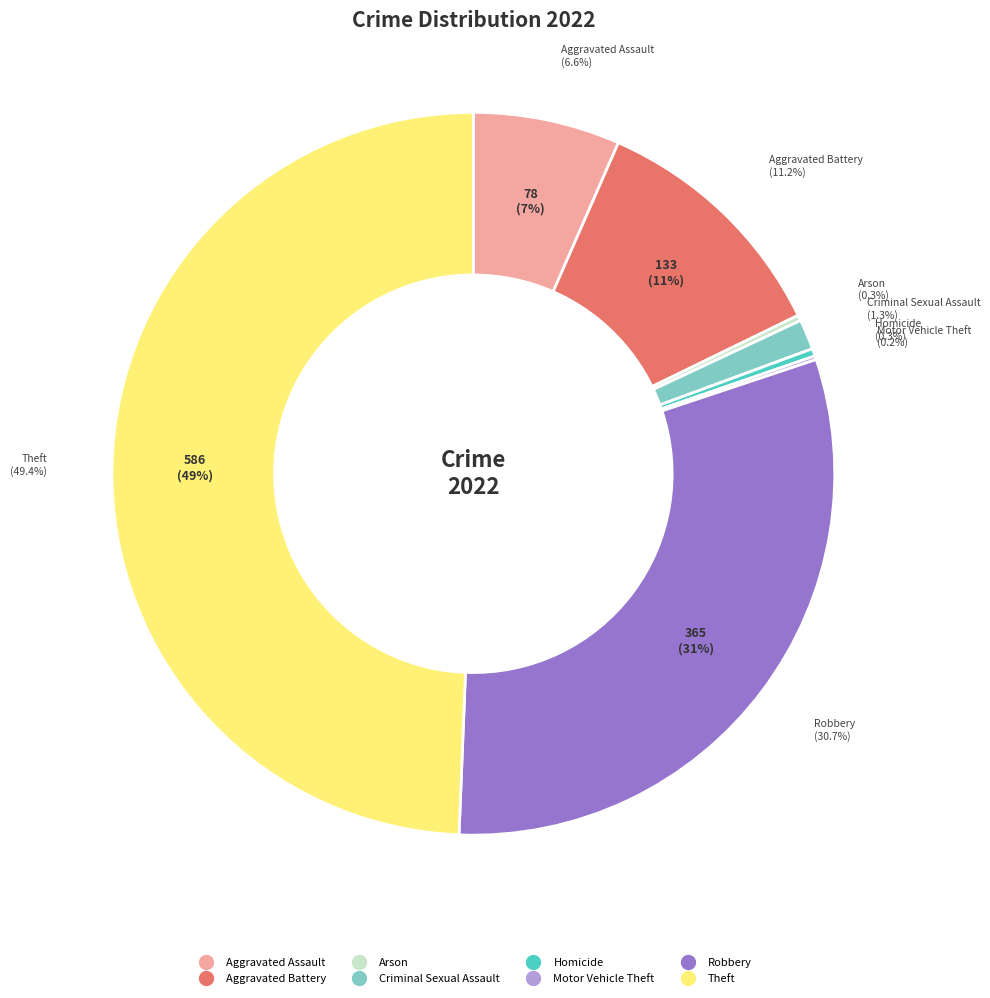

Is it true that Criminal Sexual Assault is 11% of the pie?

False